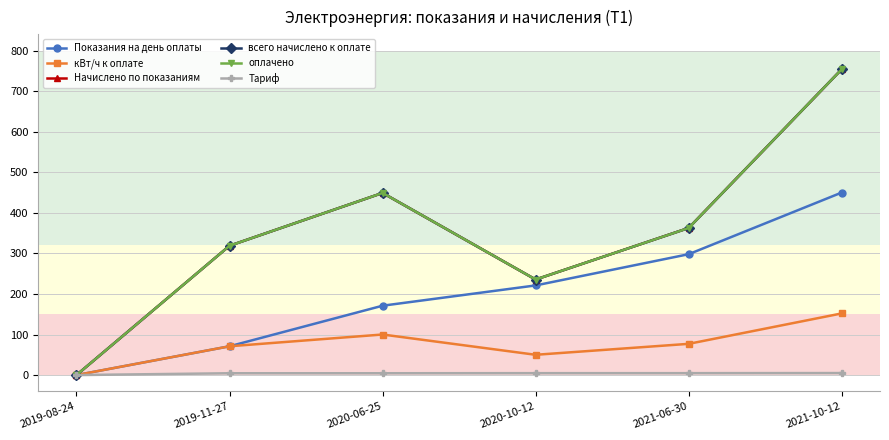

The value of всего начислено к оплате at 2020-10-12 is 115.7. True or false?

False